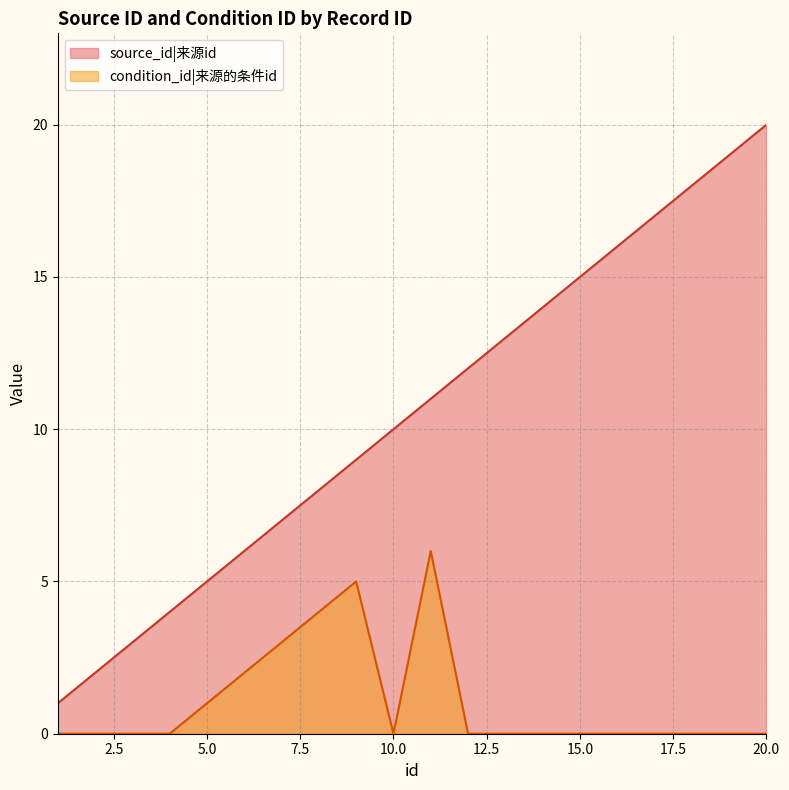

Which category has the highest value in the condition_id series?

11